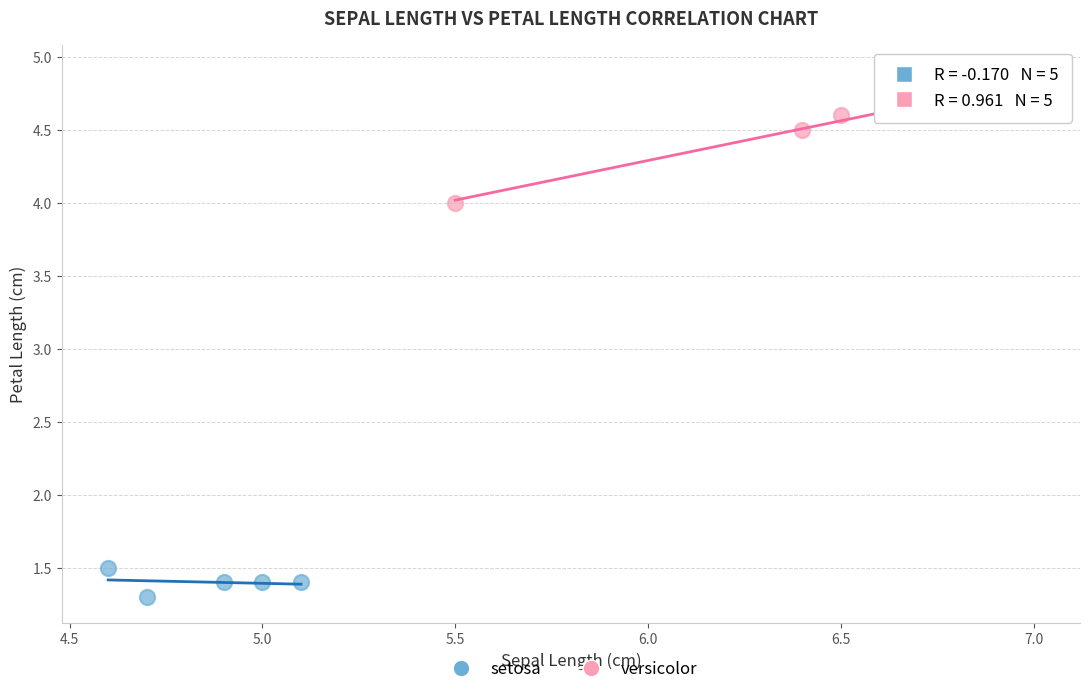

What are all the series names shown in the legend?

setosa, versicolor